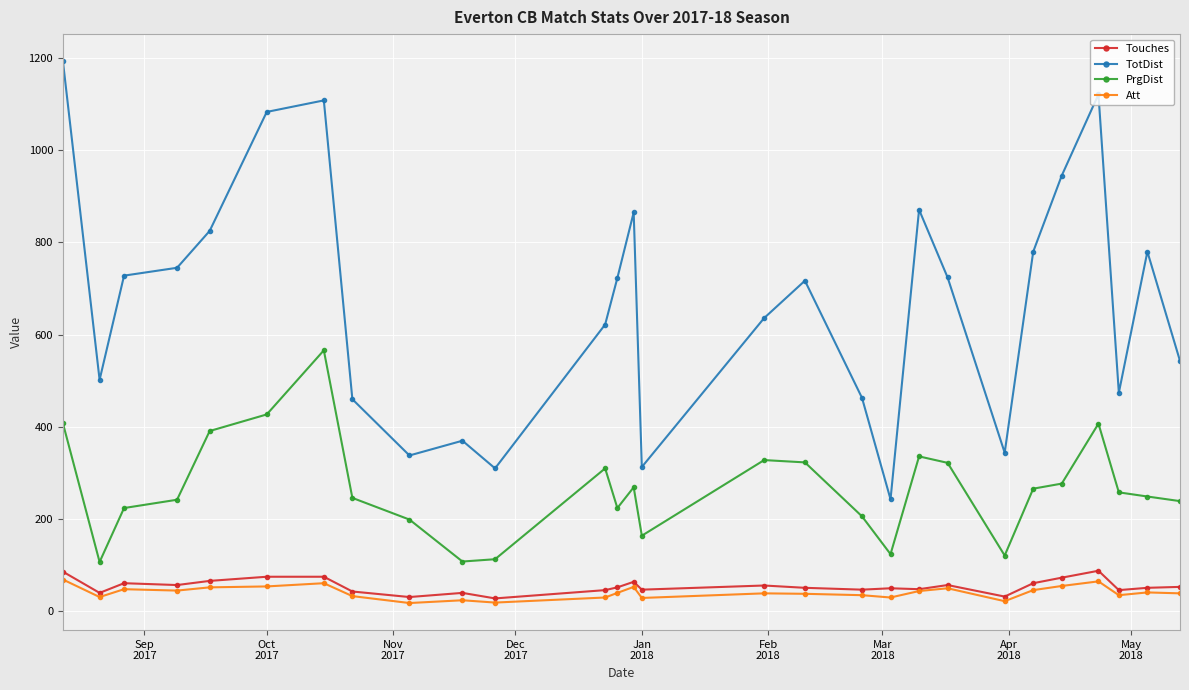

What is the maximum value for PrgDist?

566